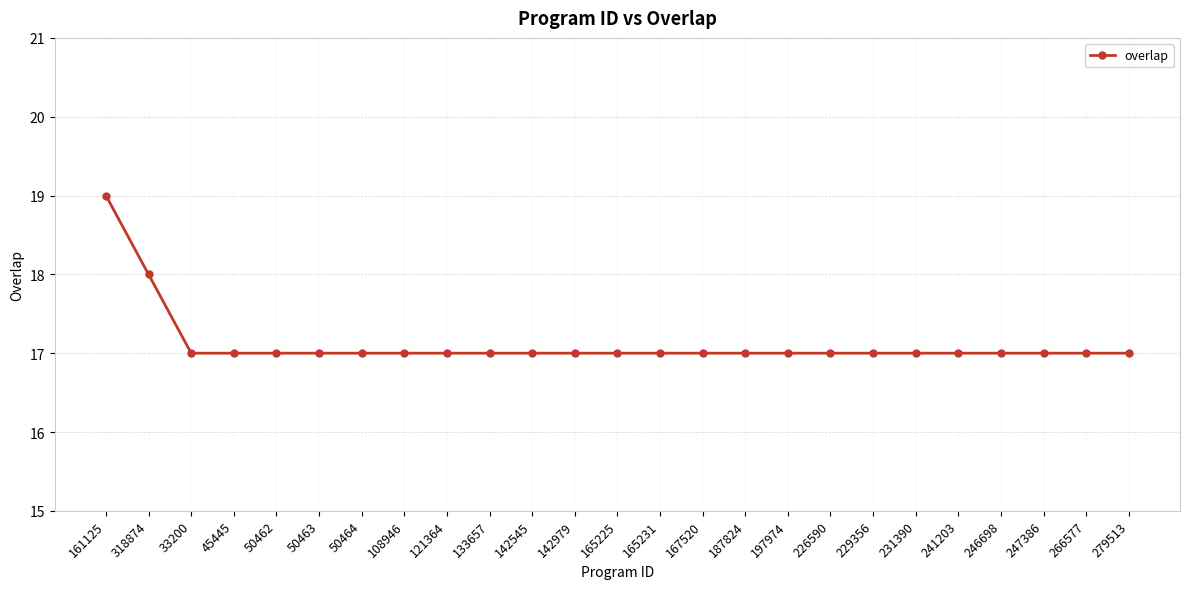

Count the values in the range 17 to 18.

24